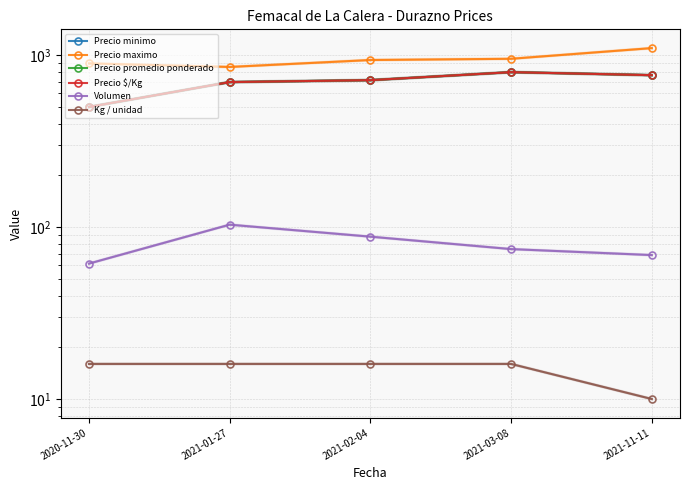

Reading left to right, transcribe all the data shown in this chart.

Precio minimo: 2020-11-30=500.0	2021-01-27=697.7	2021-02-04=716.0	2021-03-08=797.0	2021-11-11=765.5
Precio maximo: 2020-11-30=896.0	2021-01-27=854.3	2021-02-04=937.7	2021-03-08=953.2	2021-11-11=1100.0
Precio promedio ponderado: 2020-11-30=500.0	2021-01-27=697.7	2021-02-04=716.0	2021-03-08=797.0	2021-11-11=765.5
Precio $/Kg: 2020-11-30=500.0	2021-01-27=697.7	2021-02-04=716.0	2021-03-08=797.0	2021-11-11=765.5
Volumen: 2020-11-30=61.3	2021-01-27=103.3	2021-02-04=88.0	2021-03-08=74.5	2021-11-11=68.8
Kg / unidad: 2020-11-30=16.0	2021-01-27=16.0	2021-02-04=16.0	2021-03-08=16.0	2021-11-11=10.0